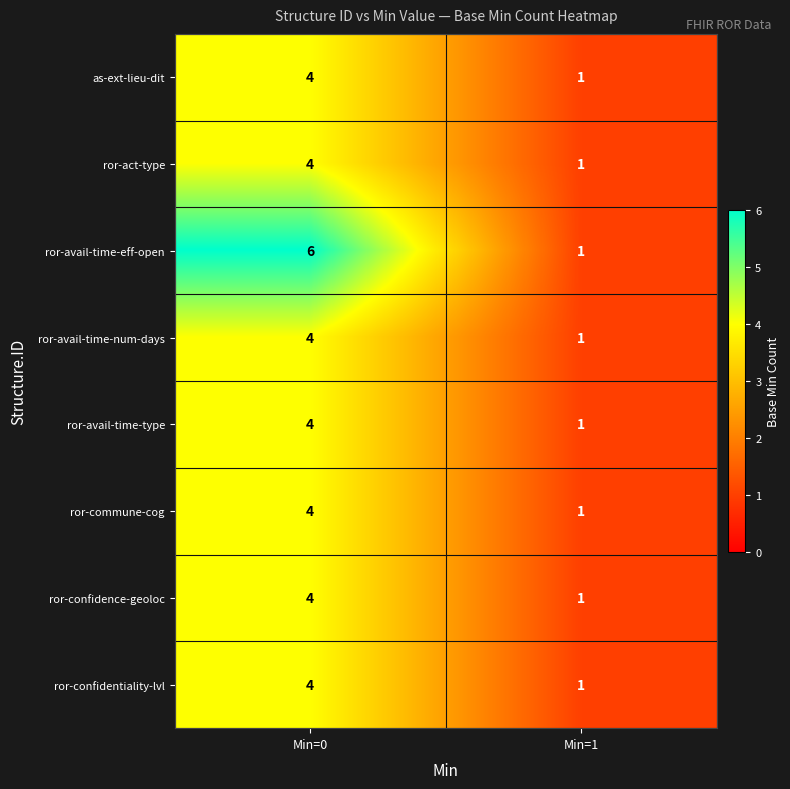

The value of ror-act-type at Min=0 is 4. True or false?

True